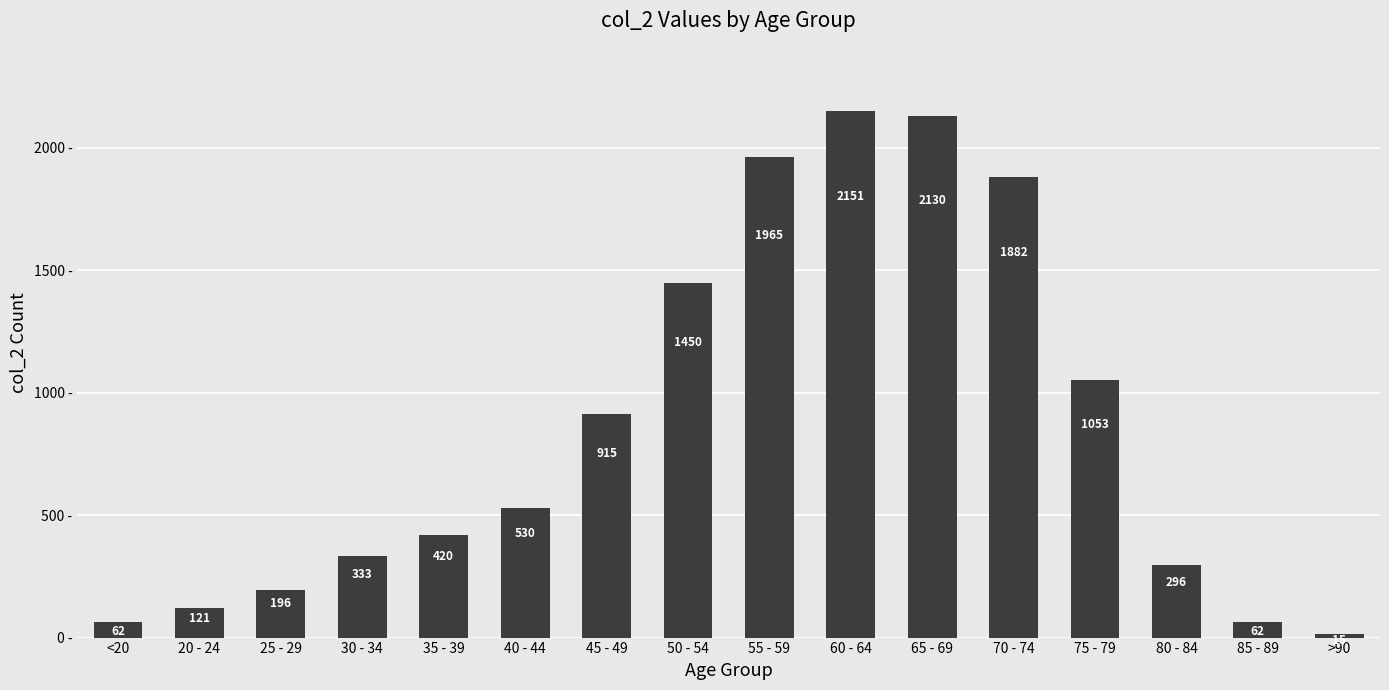

What is the ratio of the value at 25 - 29 to the value at 65 - 69?

0.1